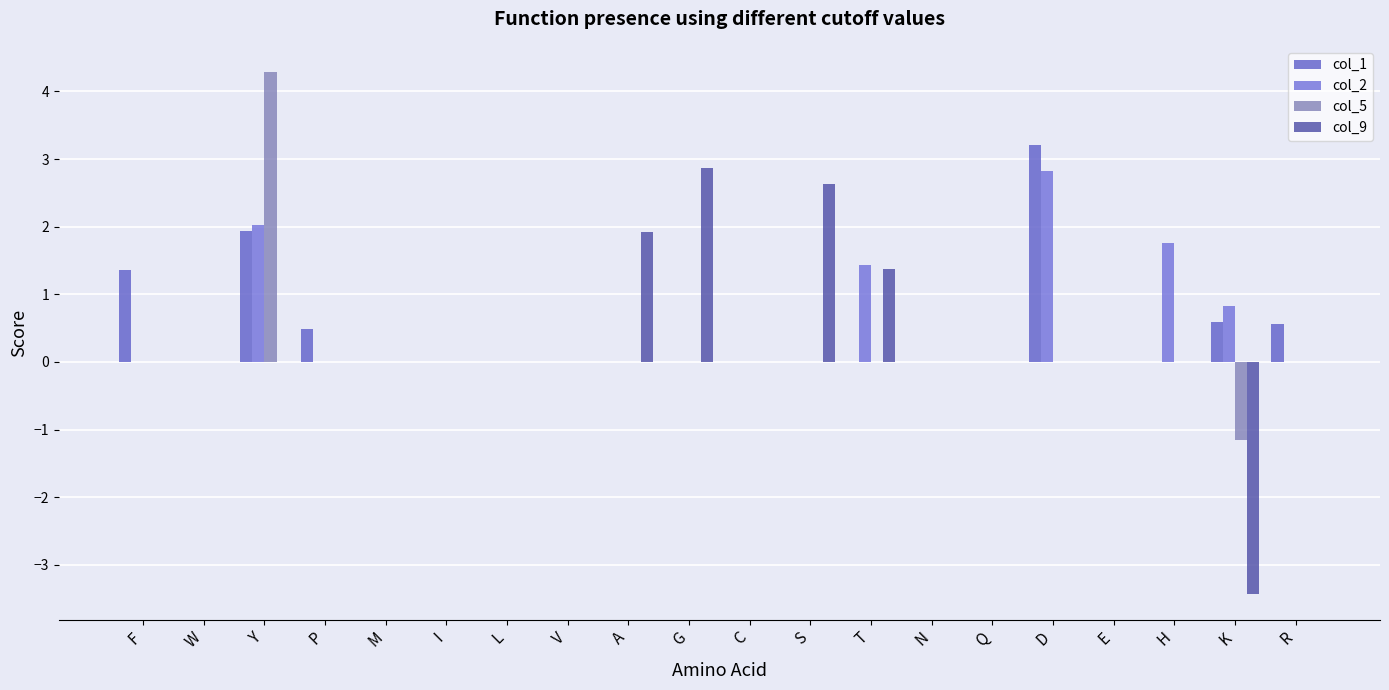

What is the highest value of the col_2 series?

2.8